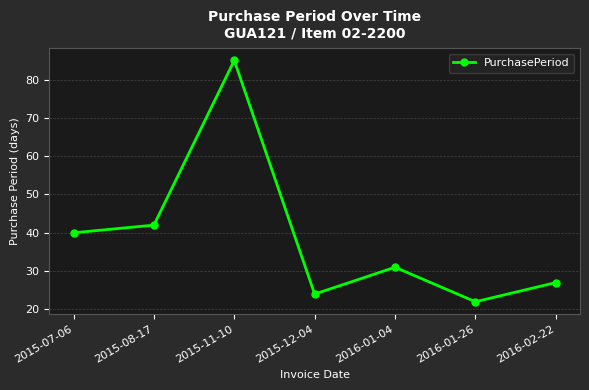

What is the value of the 1st point from the left?

40